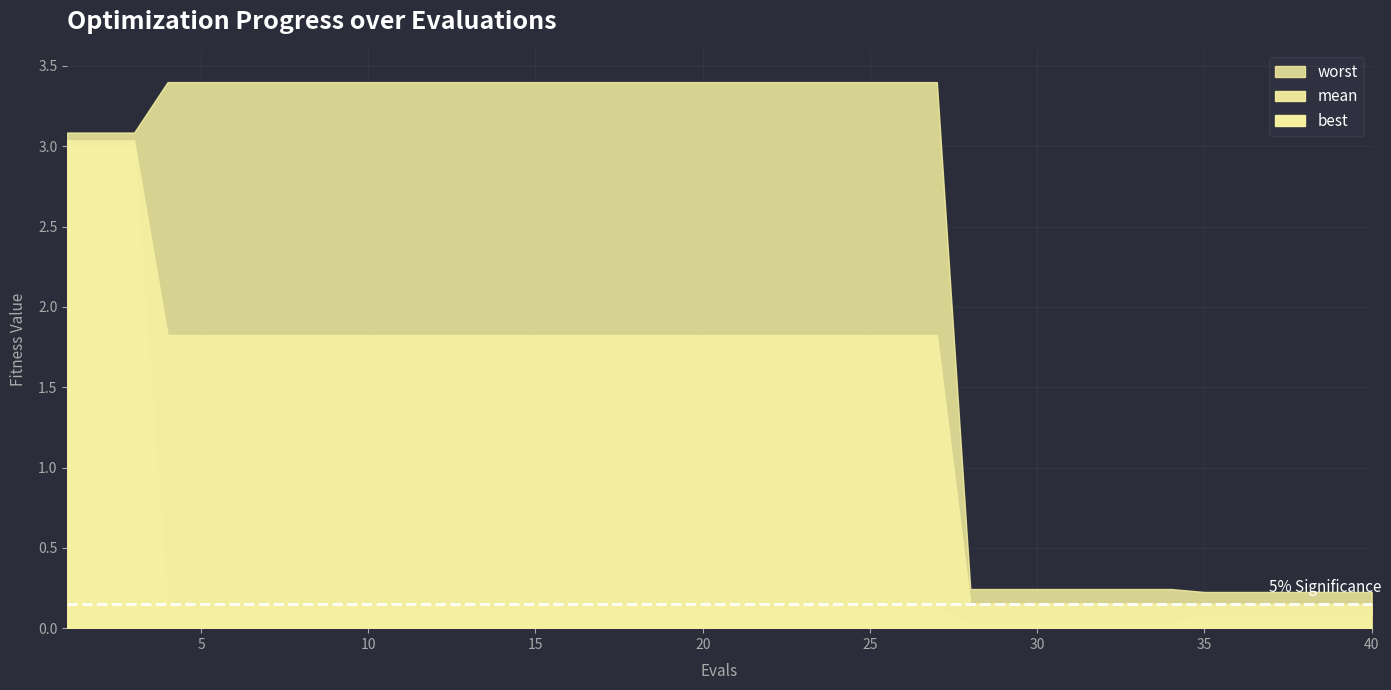

True or false: best has a value of 0.1 at 26.

True